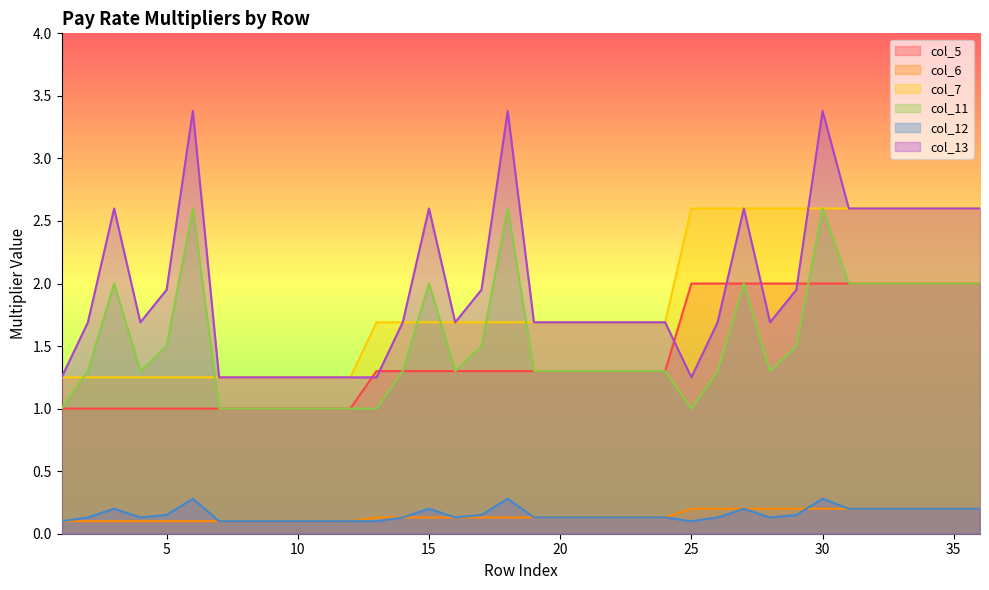

How many times do col_7 and col_13 cross each other?

1